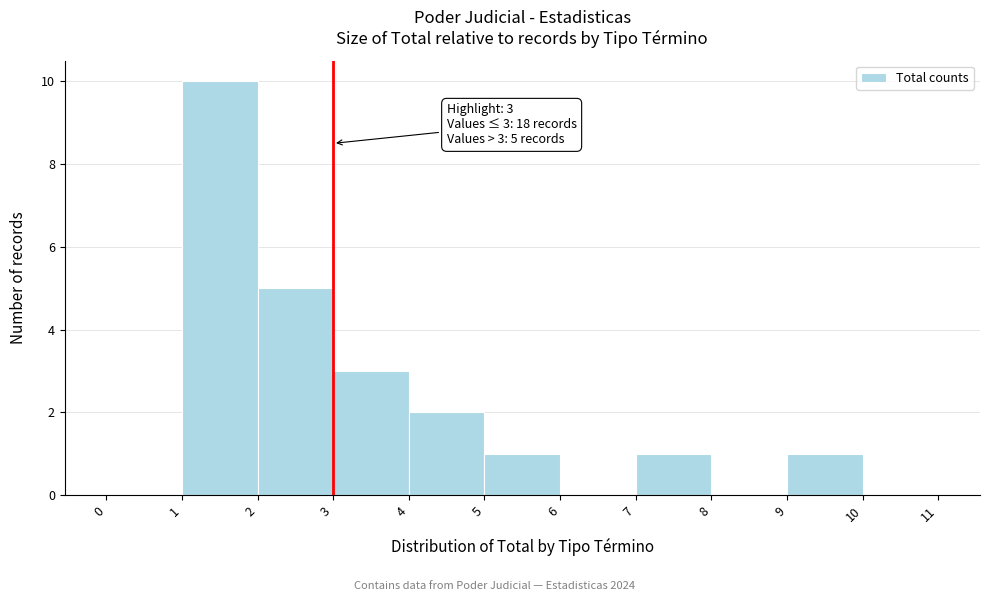

Which range on the x-axis has the tallest bar?

1 to 2